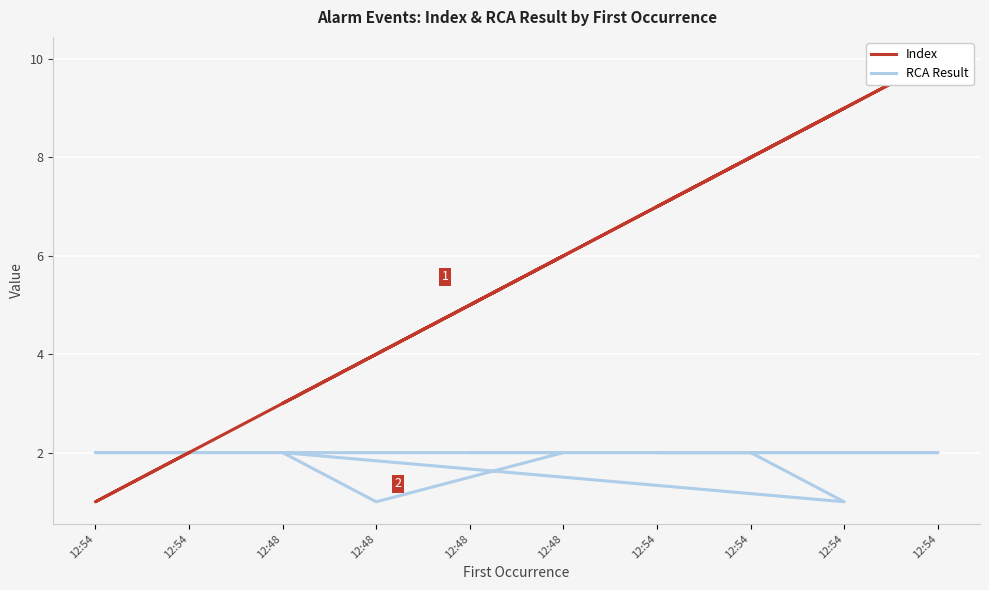

Does the chart display data point markers on the line(s)?

No